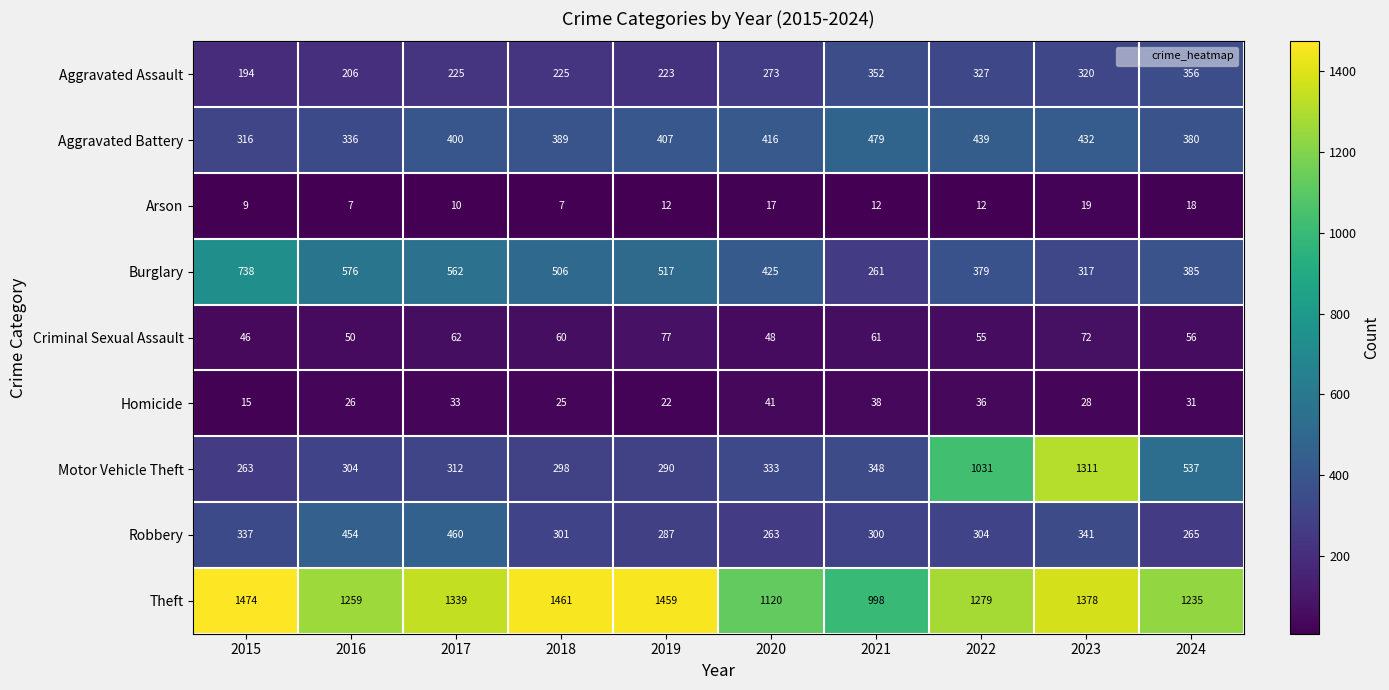

Which series has the widest spread of values?

Motor Vehicle Theft